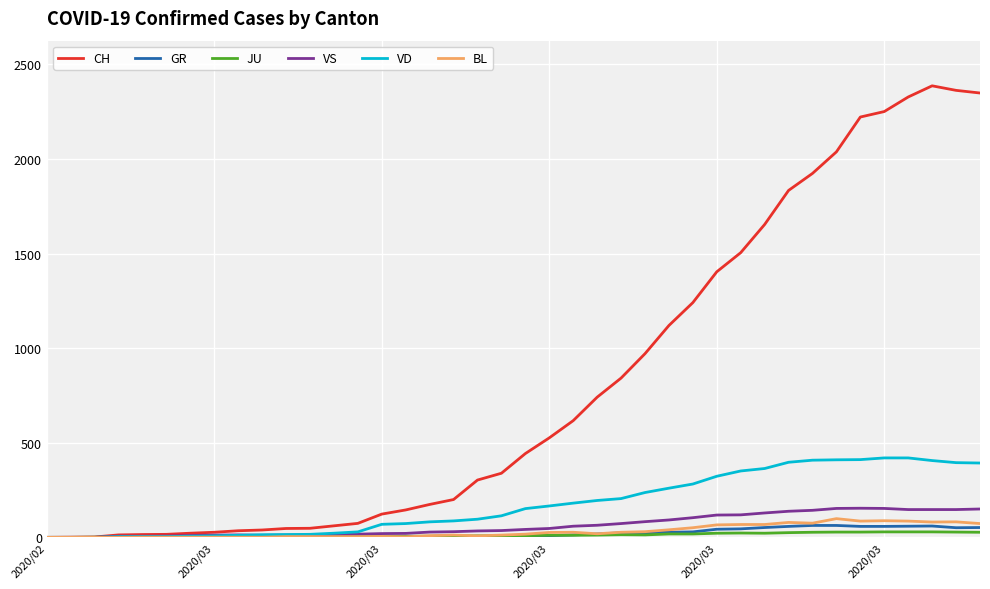

Which series has the largest range (max minus min)?

CH